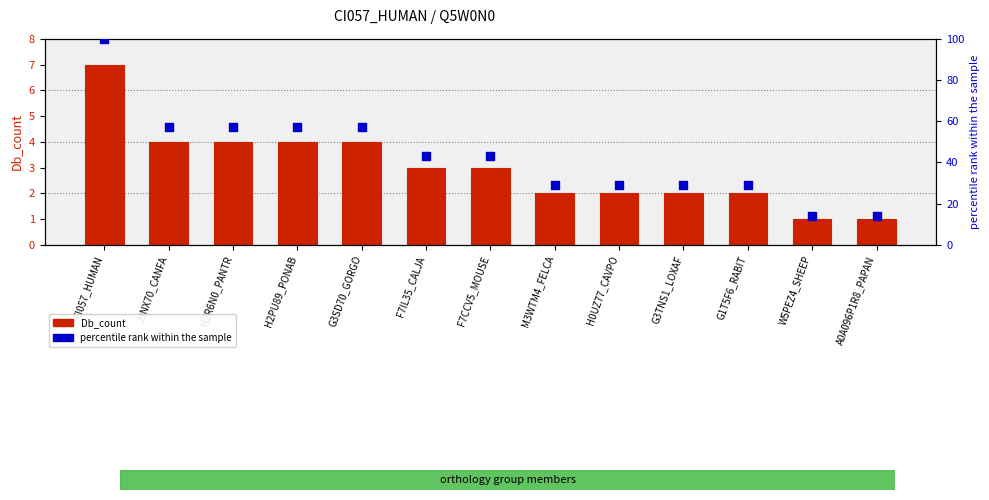

What are all the series names shown in the legend?

Db_count, percentile rank within the sample